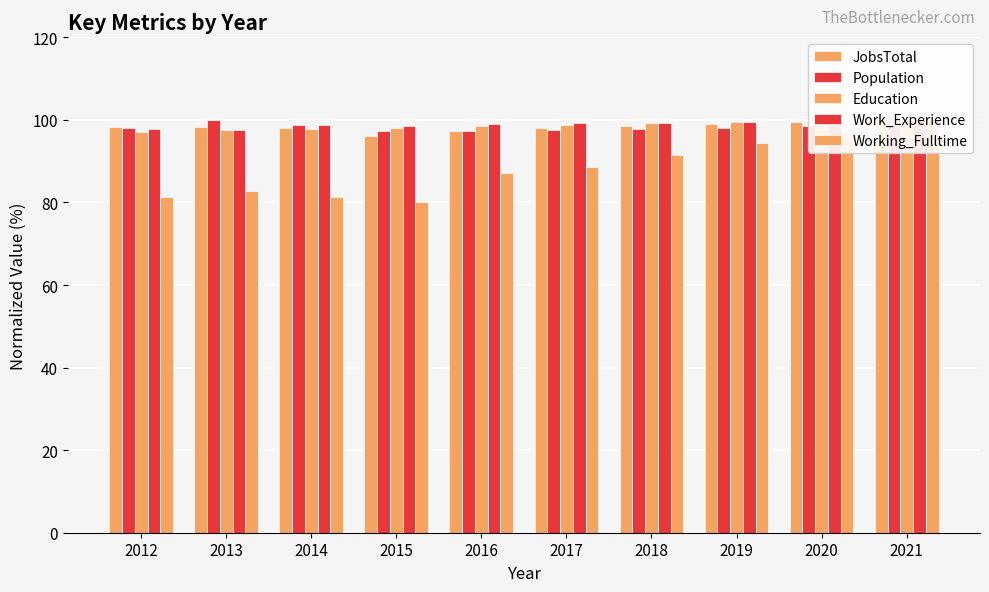

Does the chart contain any negative values?

No